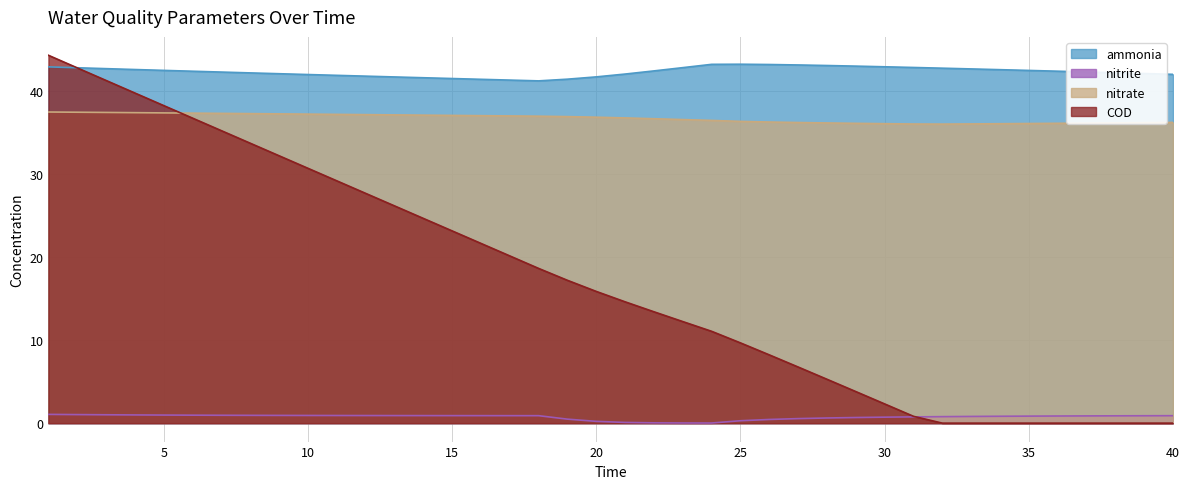

What are all the series names shown in the legend?

ammonia, nitrite, nitrate, COD